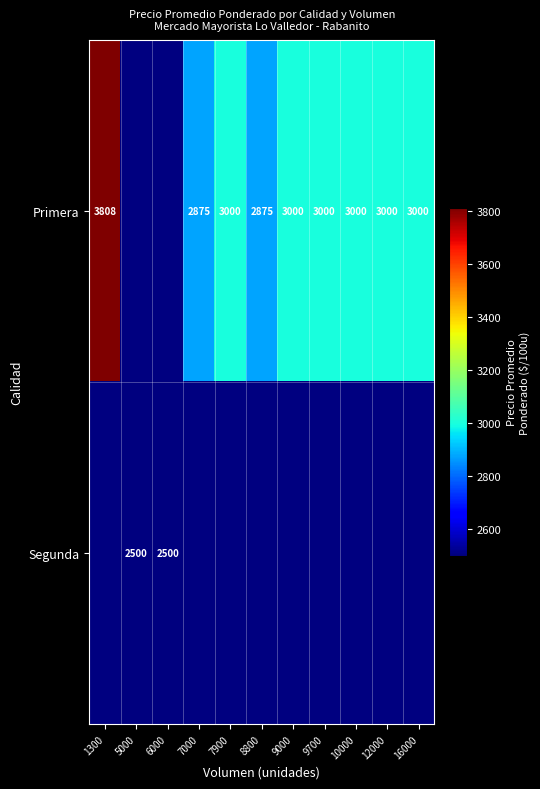

The value of Primera at 9700 is 4377. True or false?

False